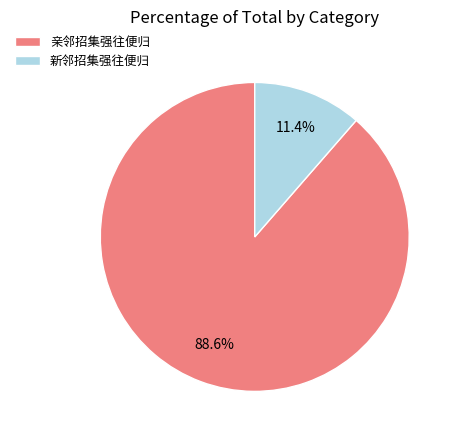

To the nearest percent, what is the combined percentage of 亲邻招集强往便归 and 新邻招集强往便归?

100%